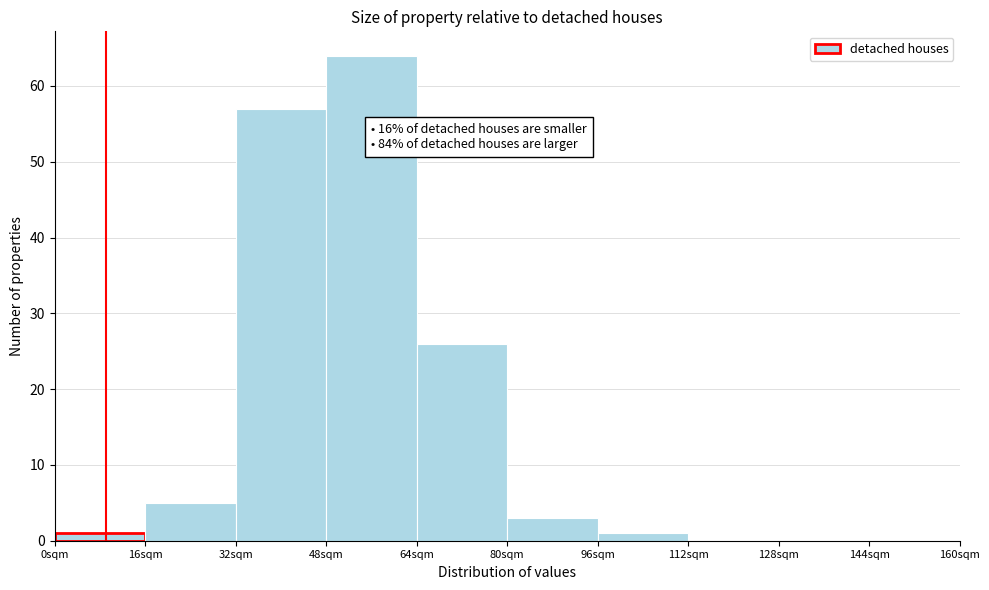

Which range on the x-axis has the tallest bar?

48 to 64